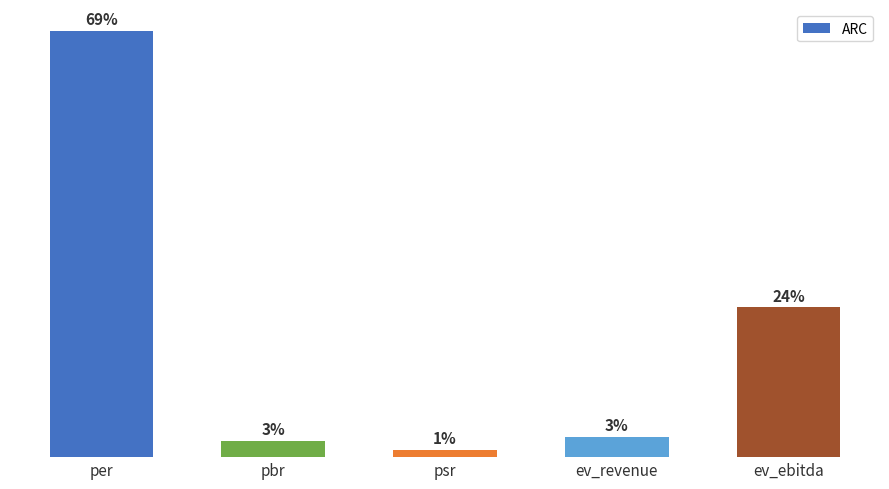

Reading left to right, list all the values displayed in this chart.

10.8	0.4	0.2	0.5	3.8